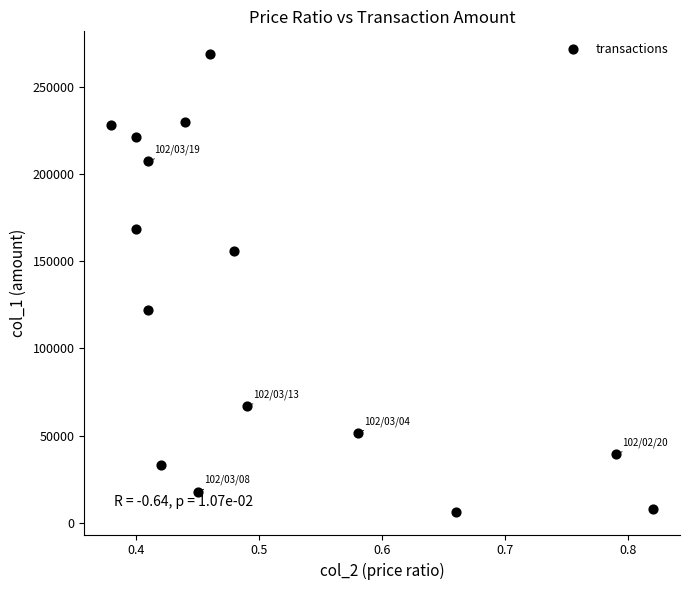

What Y value in the scatter plot is closest to 137545?

122190